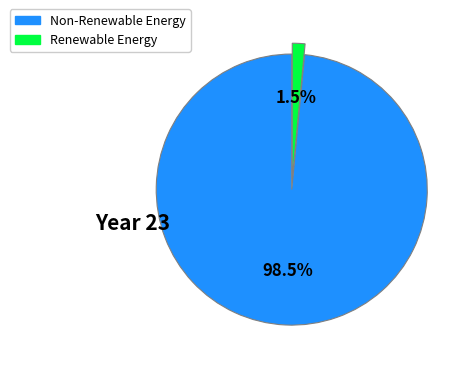

Is there a majority slice in this chart?

Yes